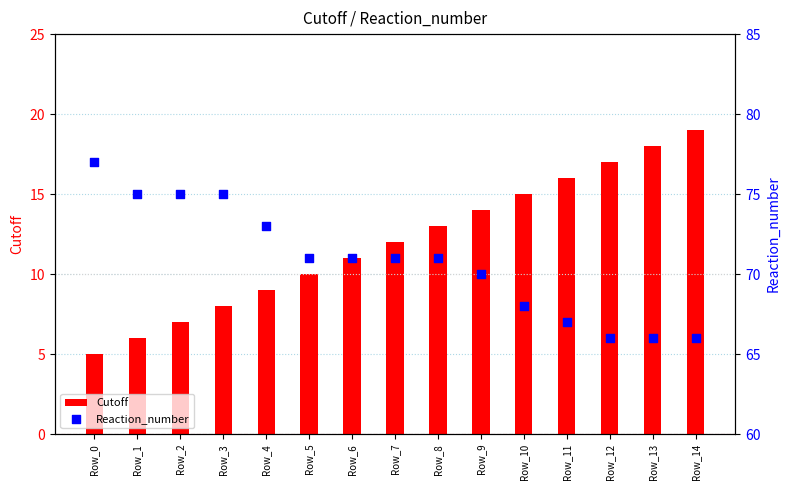

At how many categories does at least one series exceed 26?

15